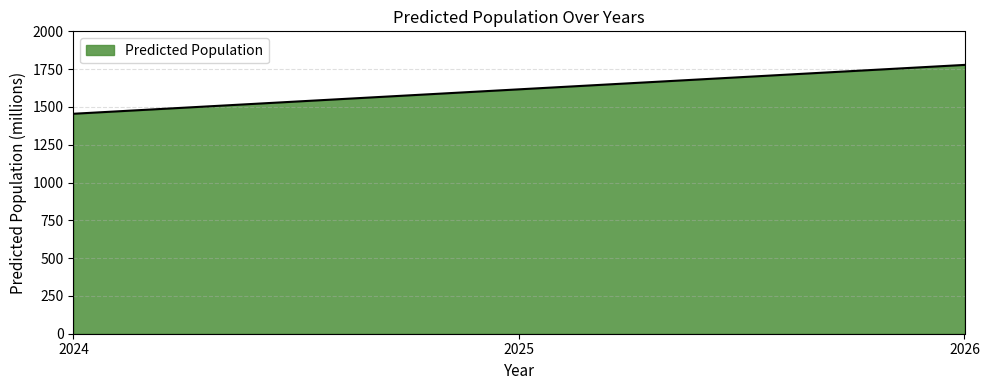

Count the number of values greater than 1616.

2